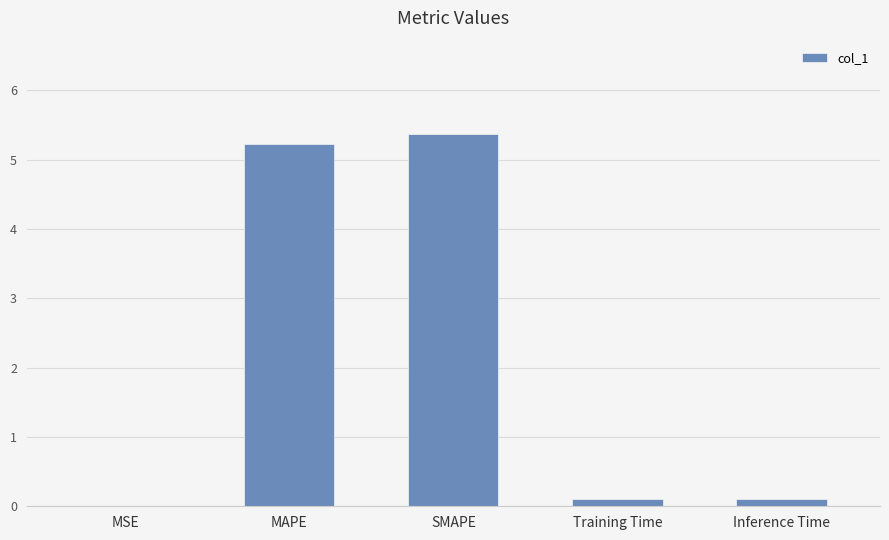

What is the difference between the values at MSE and SMAPE?

5.4